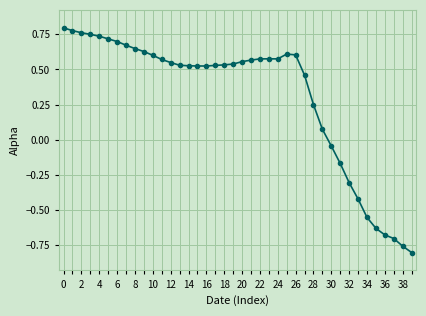

How many values are above zero?

30